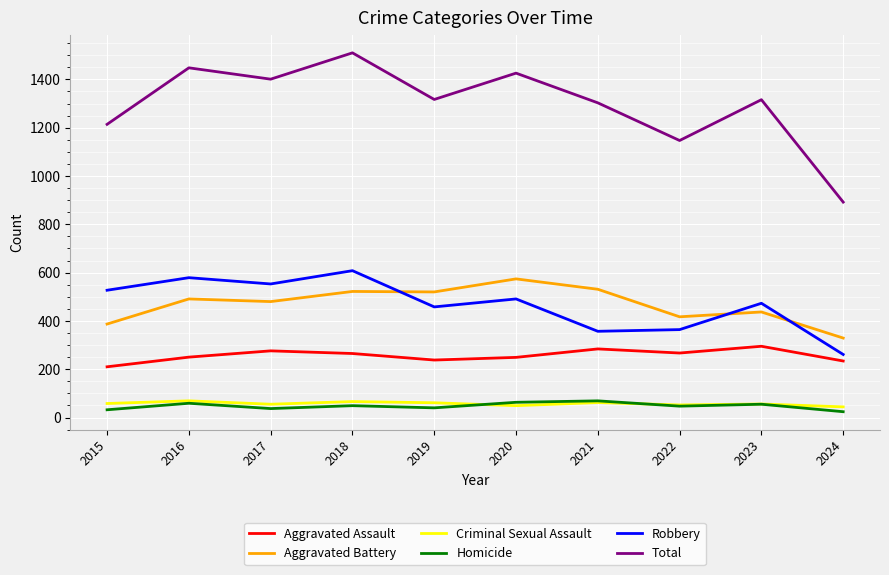

Where do Robbery and Aggravated Battery first cross each other?

2018 and 2019